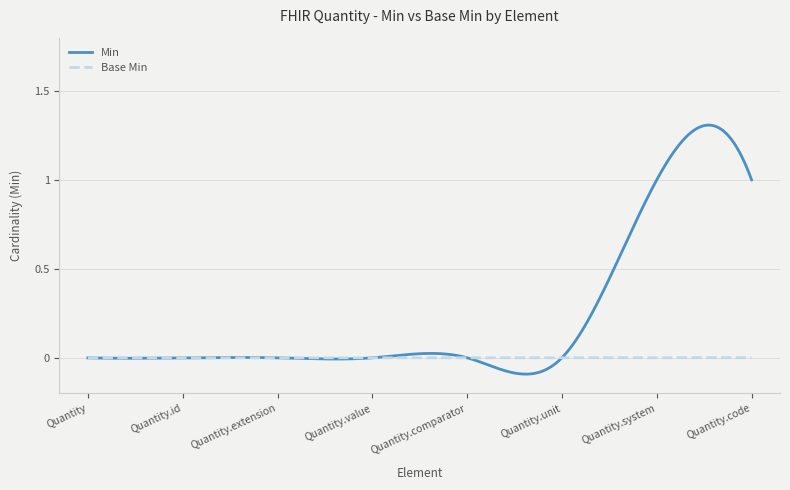

Where is Base Min nearest to the value 0?

Quantity